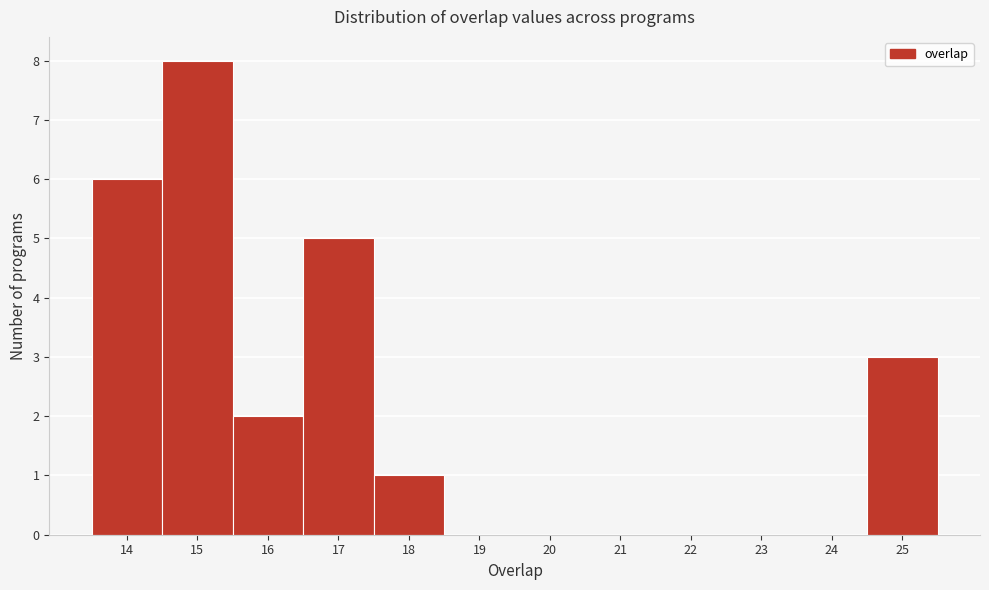

Reading left to right, list every bar in this chart as the range it spans on the x-axis followed by its height. The values are not printed on the chart, so give them approximately, as read against the axis.

13.5 to 14.5: 6
14.5 to 15.5: 8
15.5 to 16.5: 2
16.5 to 17.5: 5
17.5 to 18.5: 1
18.5 to 19.5: 0
19.5 to 20.5: 0
20.5 to 21.5: 0
21.5 to 22.5: 0
22.5 to 23.5: 0
23.5 to 24.5: 0
24.5 to 25.5: 3